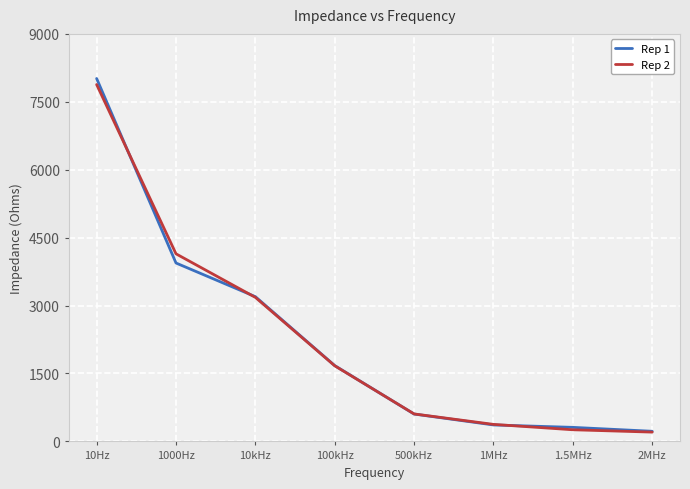

What is the highest value of the Rep 1 series?

8014.9